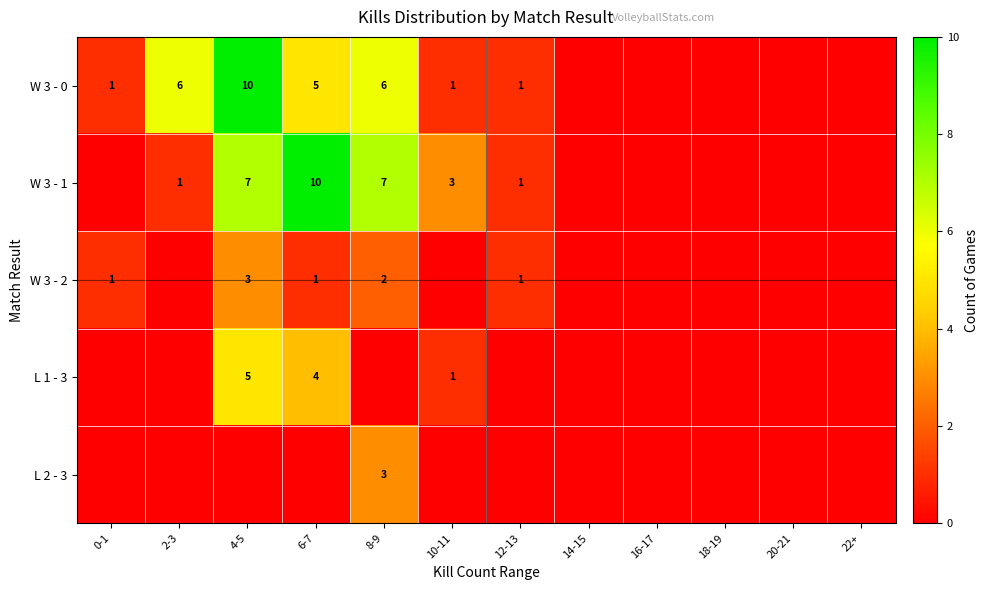

Which has a higher value, 8-9 or 16-17?

8-9